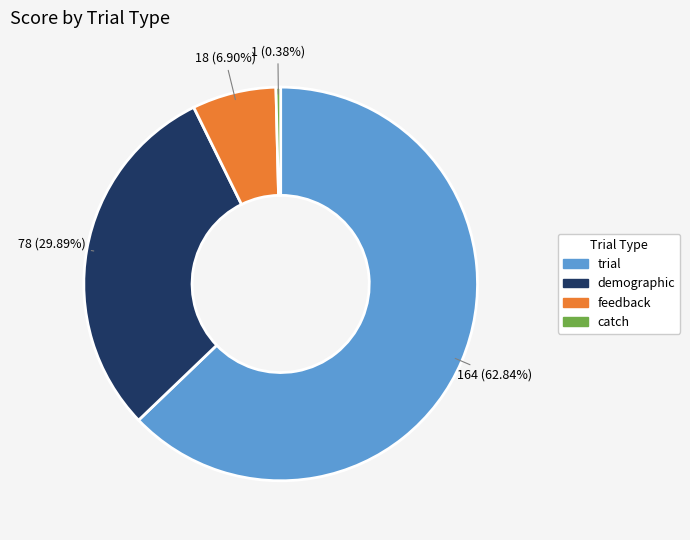

Rank the categories by value from highest to lowest.

trial, demographic, feedback, catch